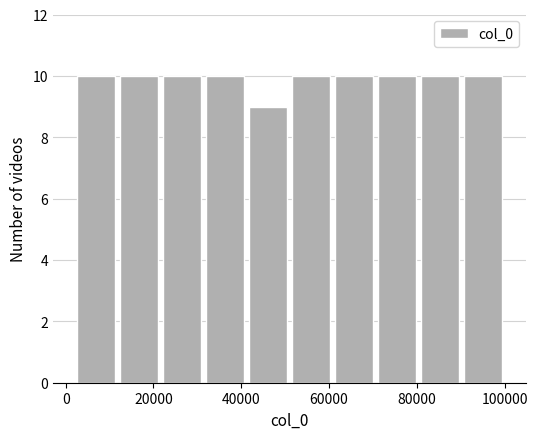

Reading left to right, transcribe this chart: for each bar, give the range it covers on the x-axis and its height. Neither the bar edges nor the heights are printed on the chart, so give them approximately, as read against the axes.

2000 to 11800: 10
11800 to 21600: 10
21600 to 31400: 10
31400 to 41200: 10
41200 to 51000: 9
51000 to 60800: 10
60800 to 70600: 10
70600 to 80400: 10
80400 to 90200: 10
90200 to 100000: 10